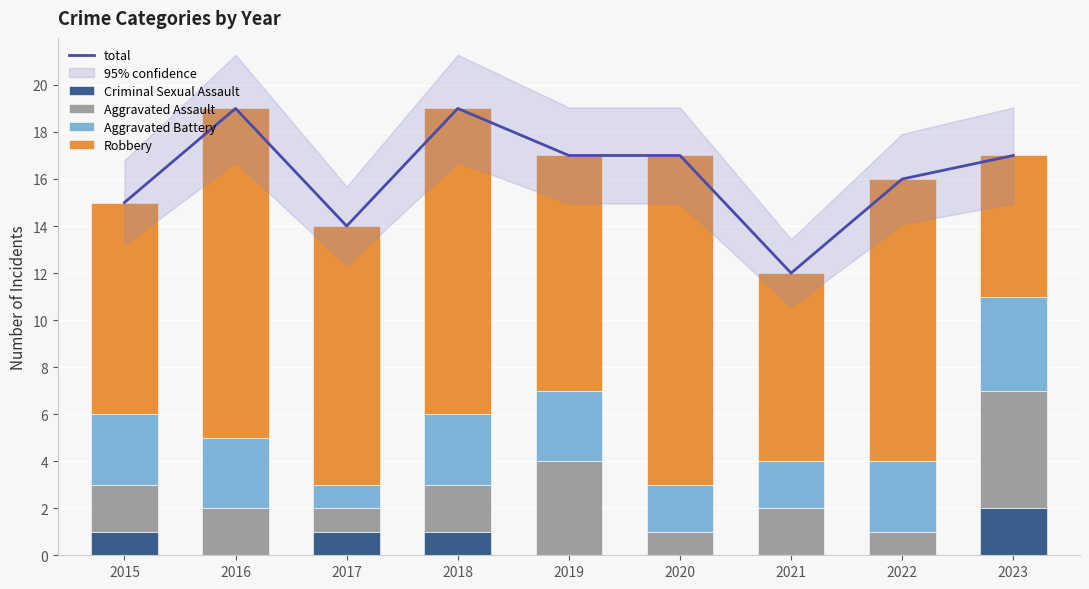

How many values in the Robbery series are below 11?

4